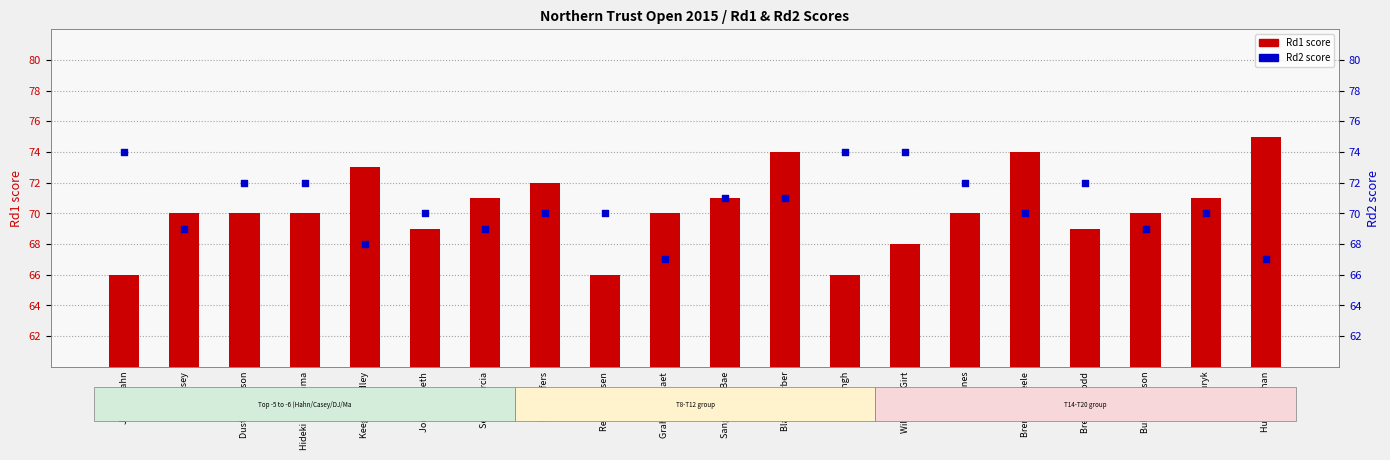

What are all the series names shown in the legend?

Rd1 score, Rd2 score